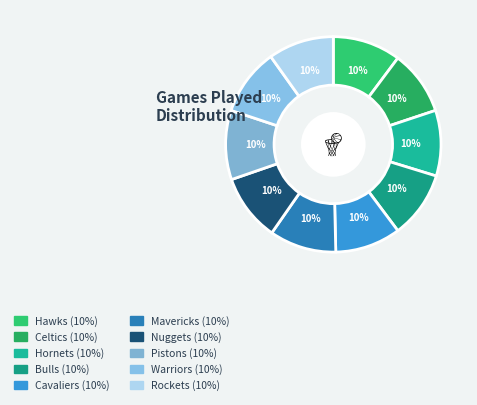

How many slices are in this pie chart?

10